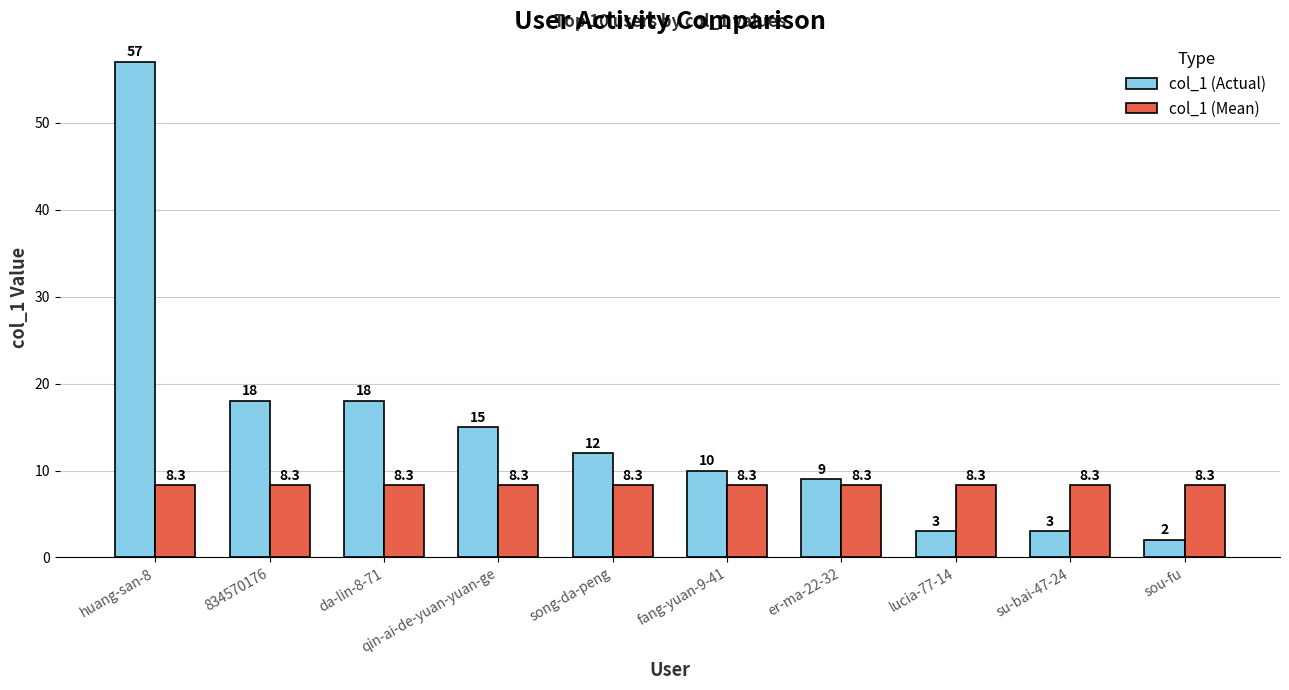

What is the difference between the maximum and minimum values in the col_1 (Actual) series?

55.0